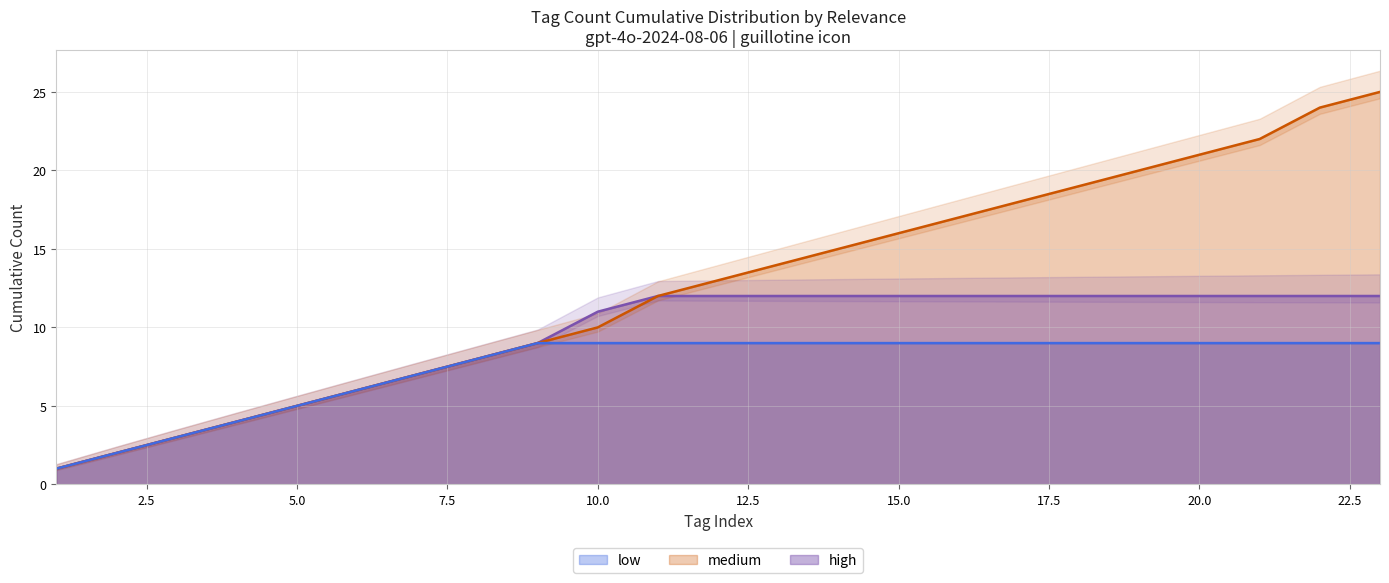

What is the value of the medium (line) point at the 20th from the left?

21